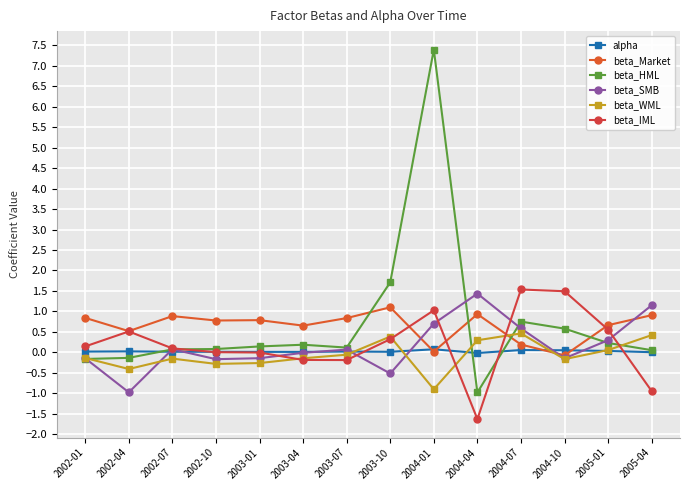

How many distinct data groups are displayed?

6